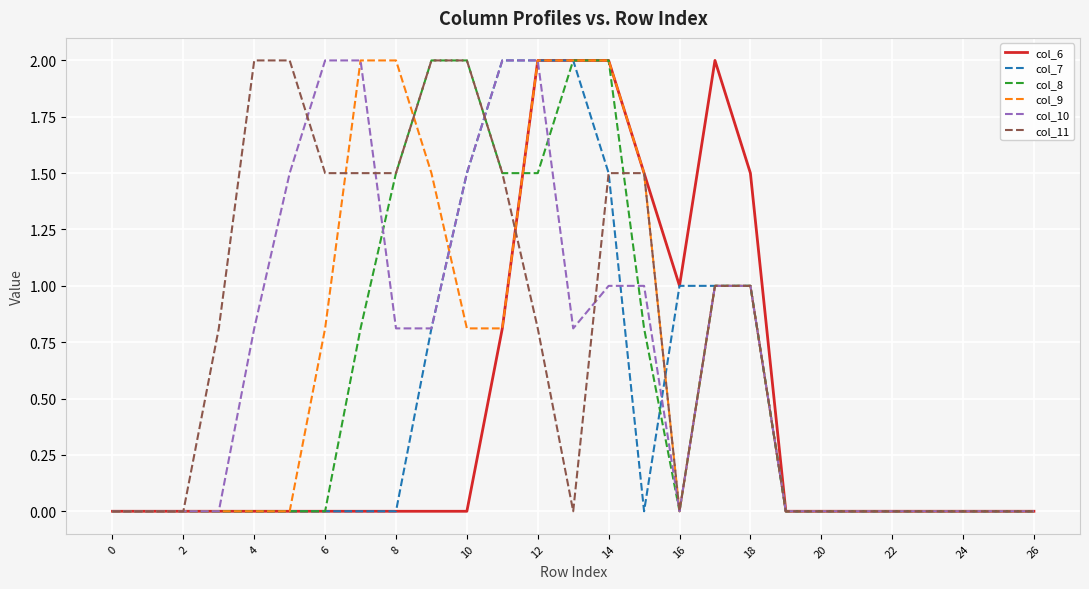

Which series has the largest total across all categories?

col_11